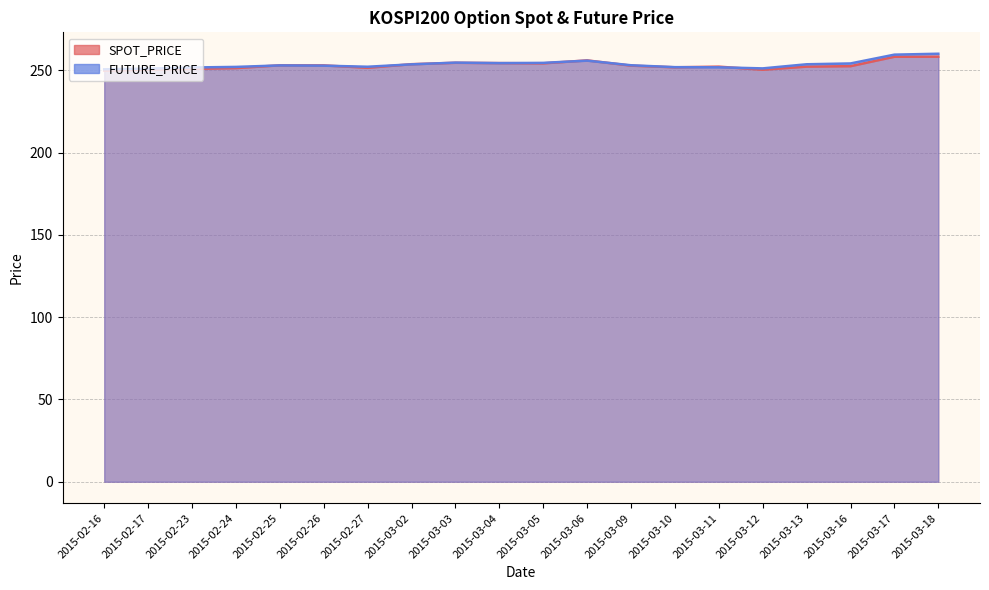

In SPOT_PRICE, how many points are lower than both neighbors (excluding endpoints)?

4